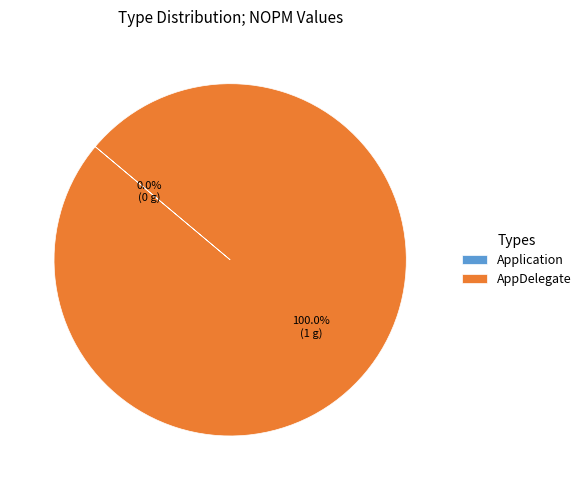

Which slice is the largest?

AppDelegate